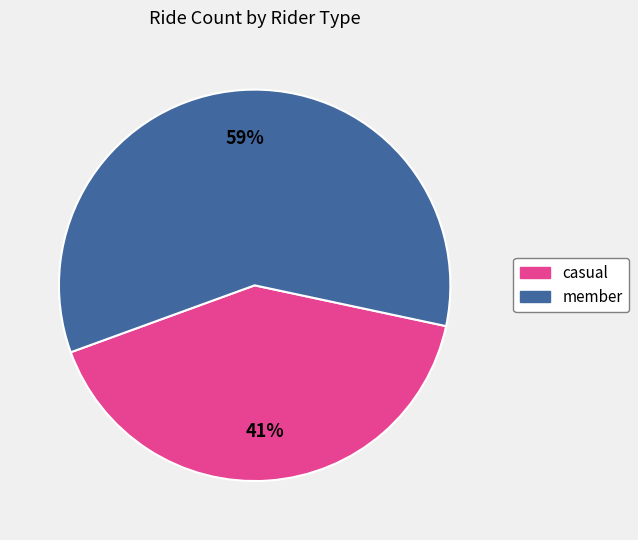

To the nearest percent, what portion does casual represent?

41%